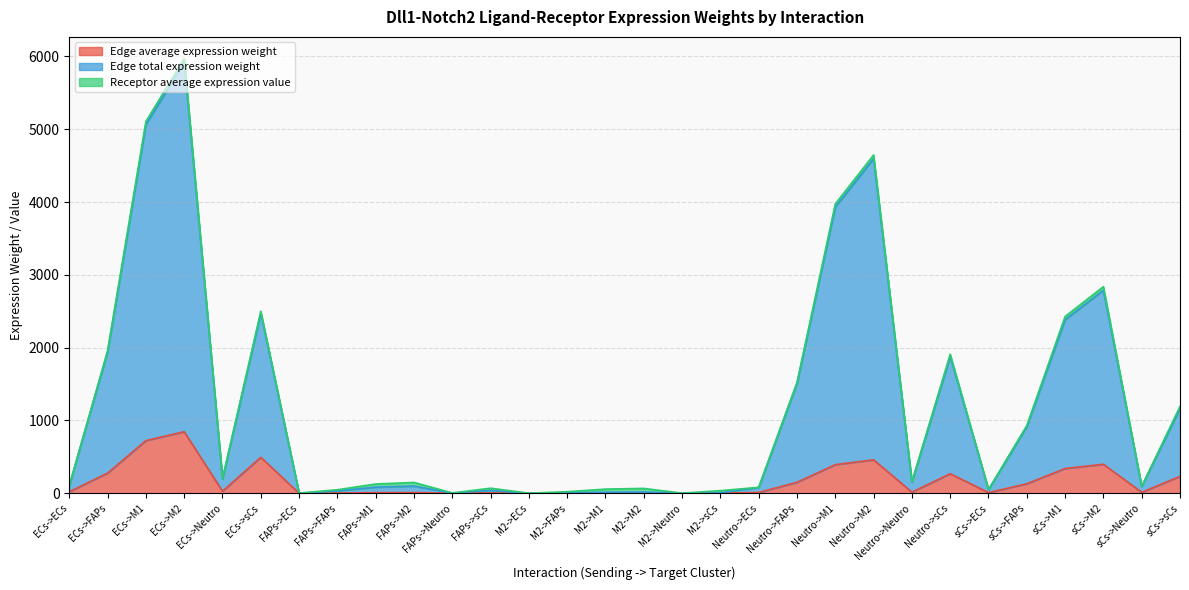

Between sCs->M1 and sCs->M2, which is larger?

sCs->M2